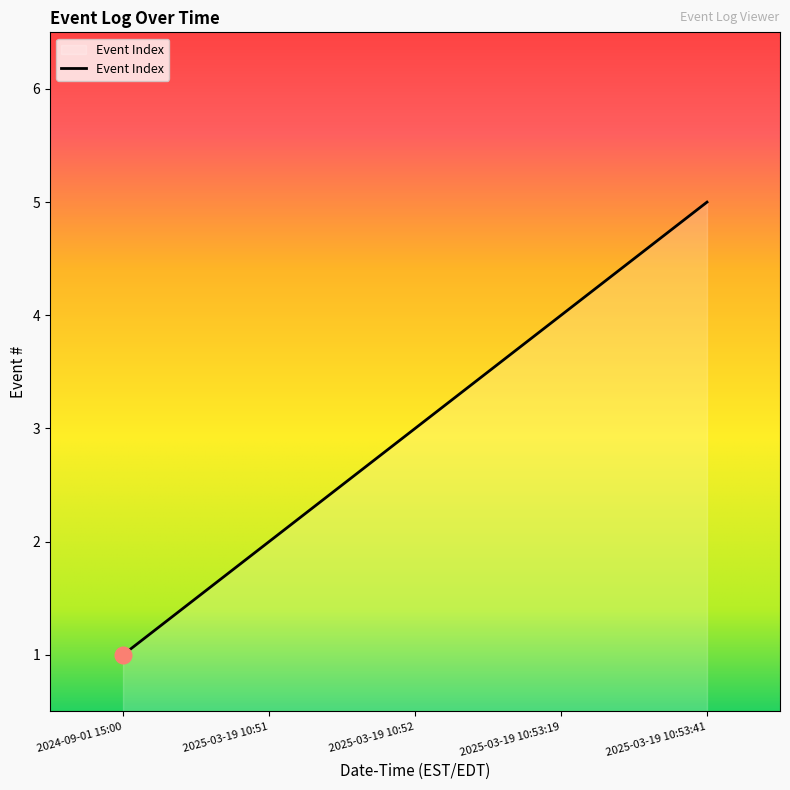

The chart shows a value of 2 at 2025-03-19 10:51. True or false?

True